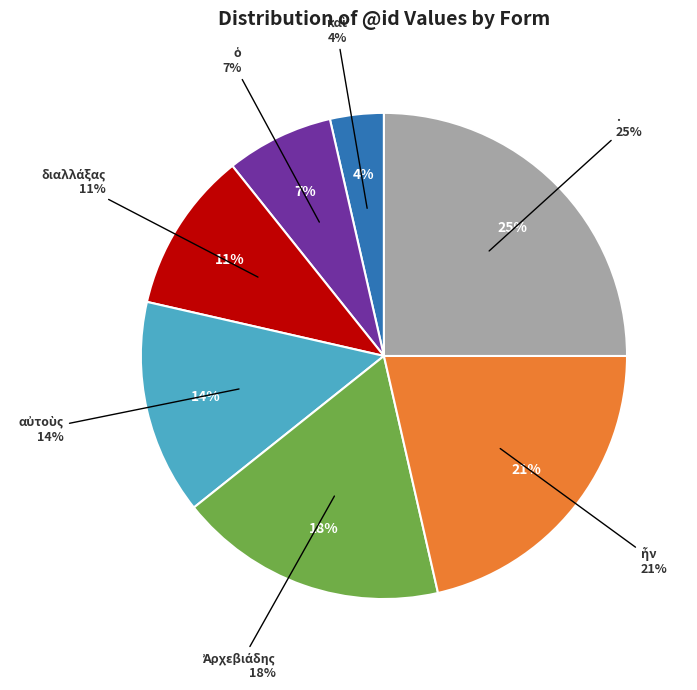

Which slice is the largest?

.